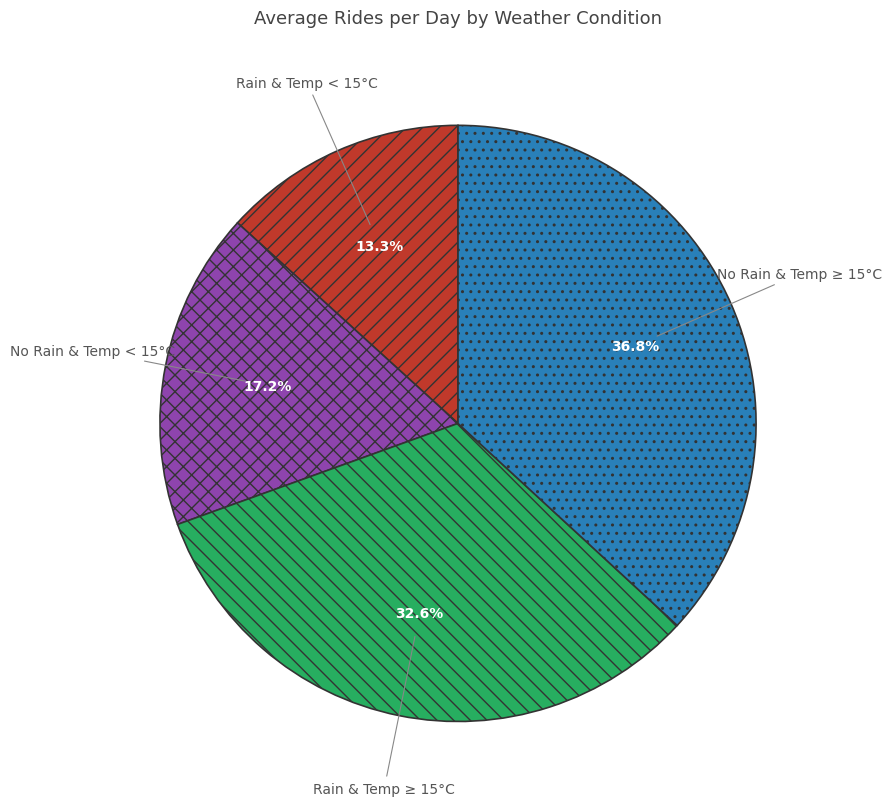

To the nearest percent, what percentage of the pie is No Rain & Temp ≥ 15°C?

37%